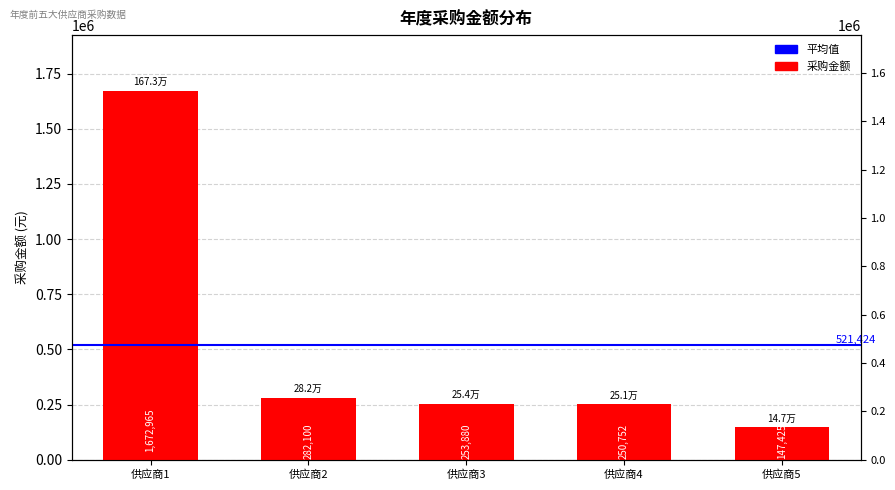

What is the average value?

521424